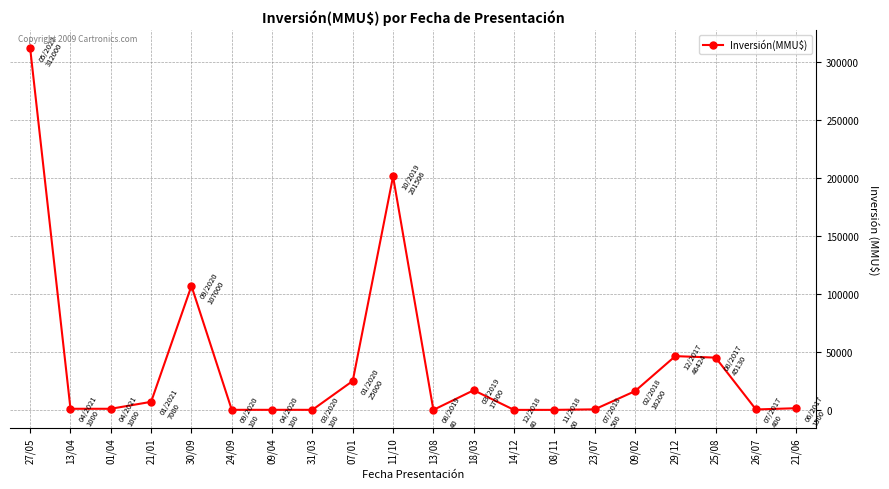

Where is the data nearest to the value 156020?

11/10